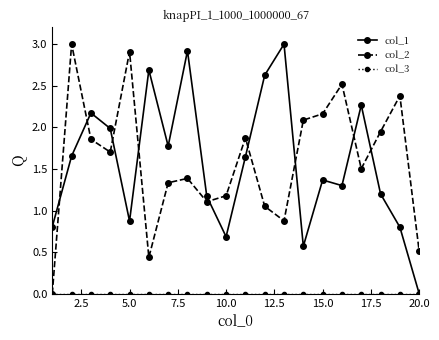

What is the greatest value displayed?

3.0